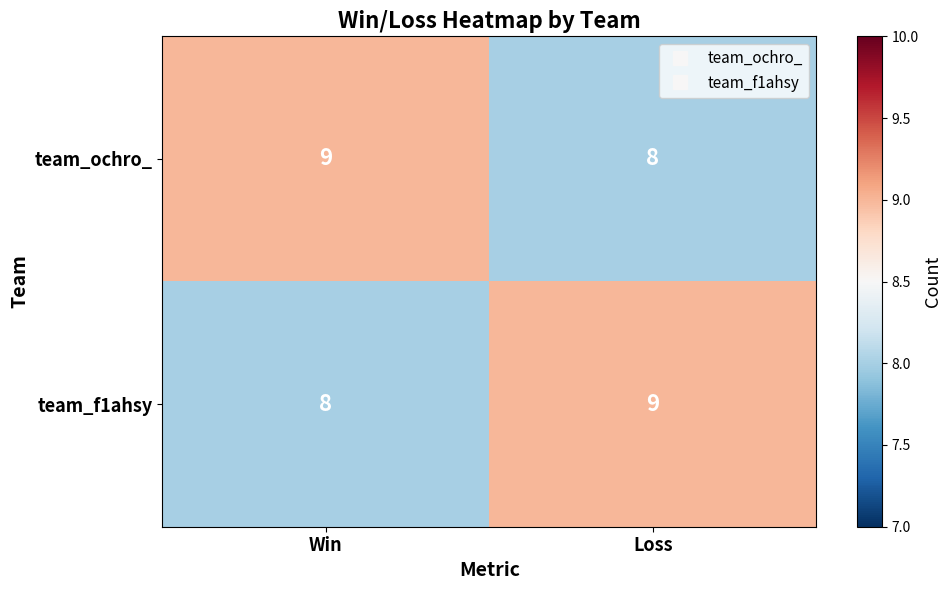

Reading left to right, extract all data points from this chart.

team_ochro_: 9	8
team_f1ahsy: 8	9